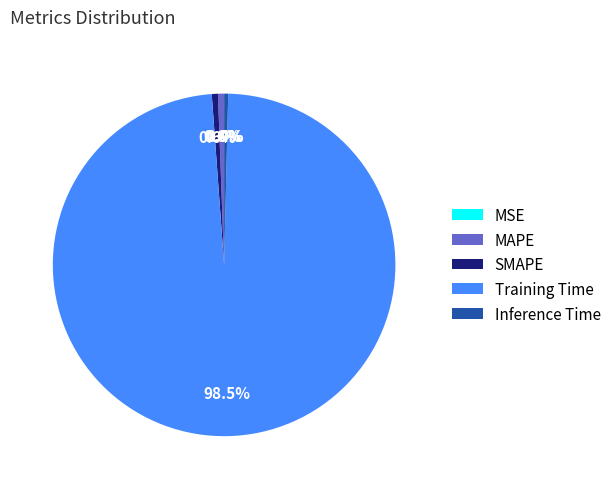

Which category accounts for the majority?

Training Time